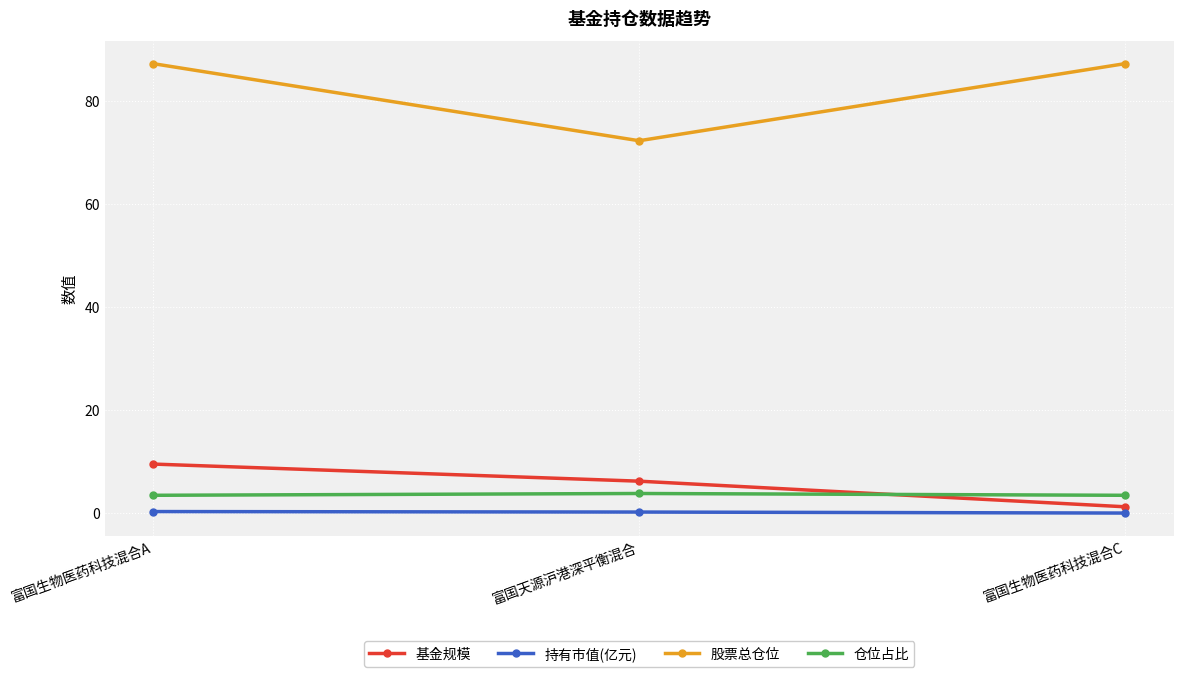

Which series changed the most between 富国生物医药科技混合A and 富国天源沪港深平衡混合?

股票总仓位